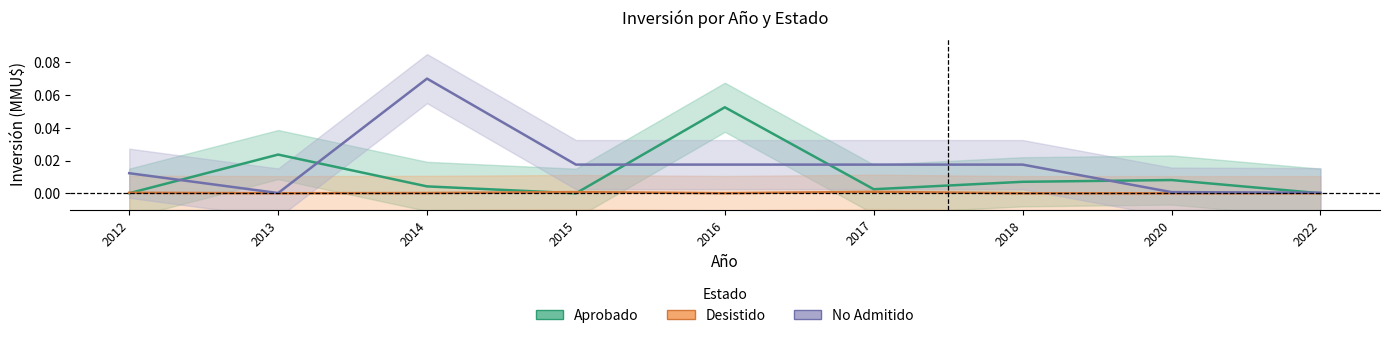

Which series changed the most between 2013 and 2016?

Aprobado